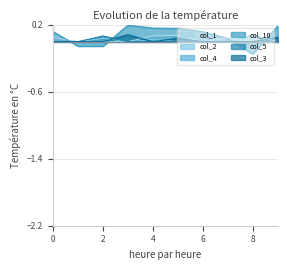

Which series has the largest range (max minus min)?

col_10